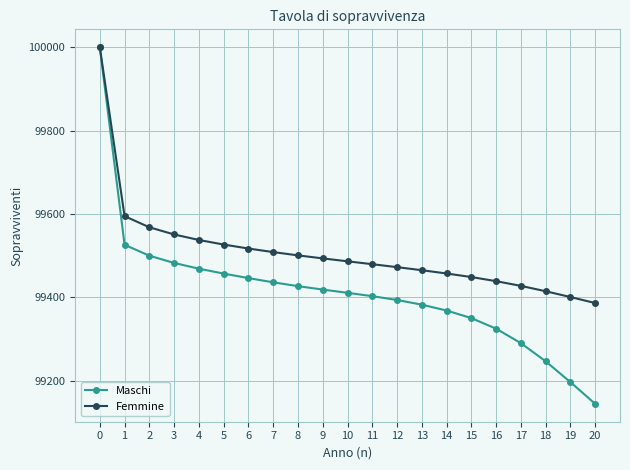

What is the sum of all Femmine values?

2089673.8